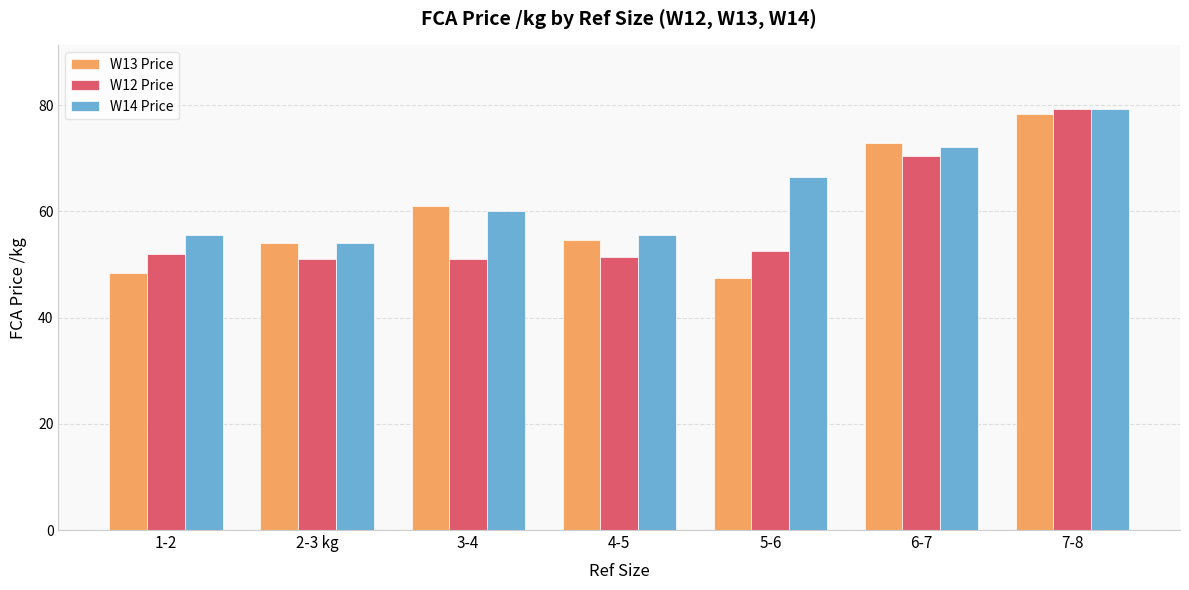

Rank the series at 5-6 from lowest to highest value.

W13 Price, W12 Price, W14 Price